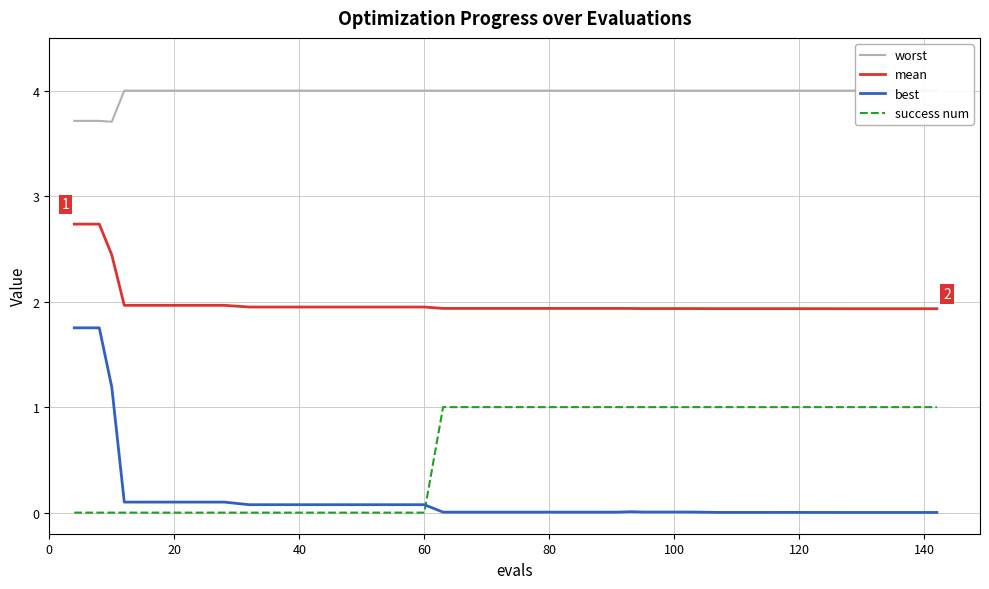

Count the number of categories in the chart.

40